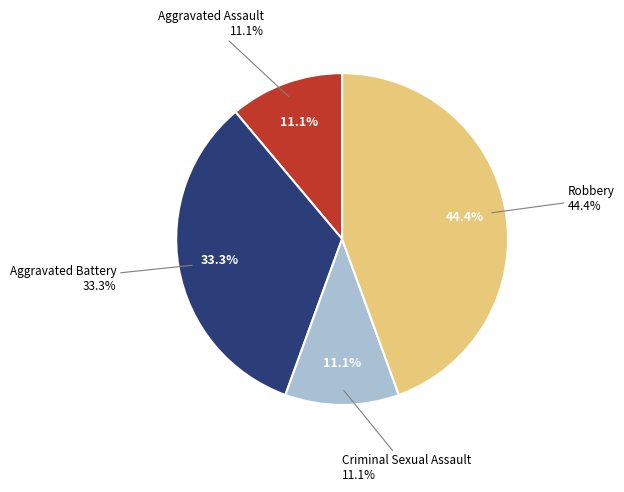

True or false: Aggravated Assault accounts for 1% of the total.

False